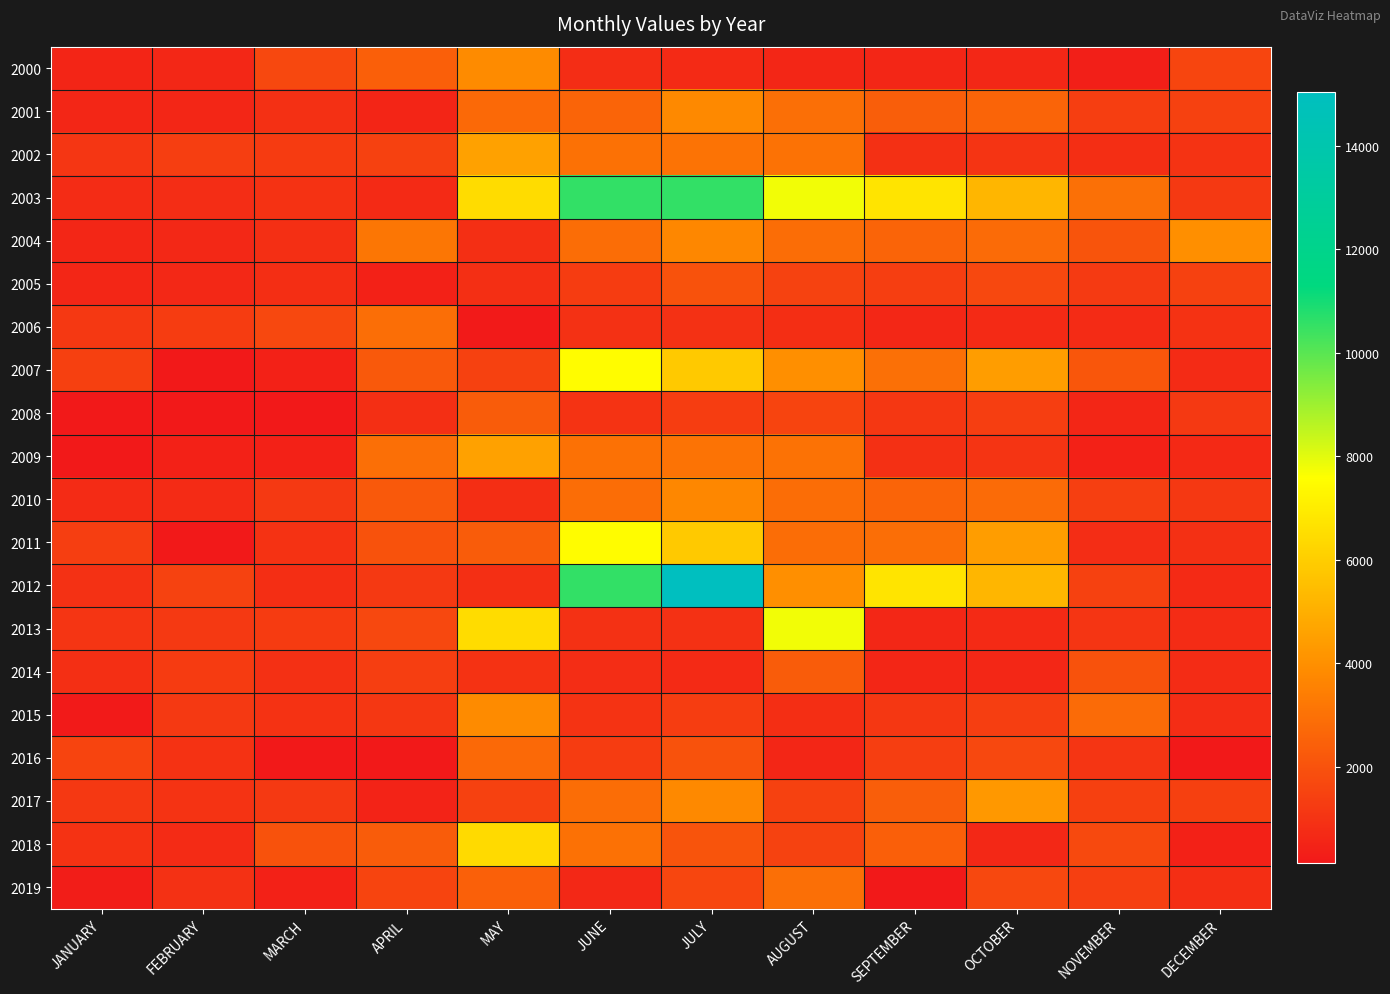

Reading left to right, transcribe all the data shown in this chart.

2000: JANUARY=540.0	FEBRUARY=608.7	MARCH=1663.9	APRIL=2414.1	MAY=3856.7	JUNE=799.6	JULY=695.1	AUGUST=591.9	SEPTEMBER=571.3	OCTOBER=619.5	NOVEMBER=351.3	DECEMBER=1567.6
2001: JANUARY=546.8	FEBRUARY=560.6	MARCH=903.1	APRIL=526.2	MAY=2753.2	JUNE=2554.8	JULY=3794.3	AUGUST=2954.5	SEPTEMBER=2397.3	OCTOBER=2603.2	NOVEMBER=1339.0	DECEMBER=1423.2
2002: JANUARY=1086.1	FEBRUARY=1346.1	MARCH=1259.4	APRIL=1471.3	MAY=4540.7	JUNE=3002.9	JULY=3051.4	AUGUST=3027.2	SEPTEMBER=895.9	OCTOBER=1021.2	NOVEMBER=828.5	DECEMBER=989.8
2003: JANUARY=768.3	FEBRUARY=806.8	MARCH=960.9	APRIL=706.9	MAY=6459.8	JUNE=10566.2	JULY=10566.2	AUGUST=7786.4	SEPTEMBER=6720.4	OCTOBER=5257.4	NOVEMBER=2966.6	DECEMBER=1192.0
2004: JANUARY=574.3	FEBRUARY=636.2	MARCH=876.0	APRIL=3140.8	MAY=844.5	JUNE=2869.7	JULY=3731.6	AUGUST=2845.5	SEPTEMBER=2603.2	OCTOBER=2797.0	NOVEMBER=2070.2	DECEMBER=3951.7
2005: JANUARY=574.3	FEBRUARY=636.8	MARCH=824.0	APRIL=416.2	MAY=895.7	JUNE=1300.5	JULY=1997.5	AUGUST=1483.5	SEPTEMBER=1358.2	OCTOBER=1656.8	NOVEMBER=1233.2	DECEMBER=1432.8
2006: JANUARY=1172.8	FEBRUARY=1296.1	MARCH=1663.9	APRIL=2922.8	MAY=170.5	JUNE=944.1	JULY=944.1	AUGUST=809.3	SEPTEMBER=626.3	OCTOBER=702.0	NOVEMBER=732.2	DECEMBER=960.0
2007: JANUARY=1390.5	FEBRUARY=140.8	MARCH=402.4	APRIL=2220.2	MAY=1452.1	JUNE=7514.7	JULY=5863.5	AUGUST=3961.5	SEPTEMBER=2966.6	OCTOBER=4442.2	NOVEMBER=2118.7	DECEMBER=732.5
2008: JANUARY=140.4	FEBRUARY=139.5	MARCH=151.5	APRIL=874.2	MAY=2341.4	JUNE=992.3	JULY=1319.7	AUGUST=1554.5	SEPTEMBER=1127.1	OCTOBER=1348.6	NOVEMBER=557.6	DECEMBER=1198.0
2009: JANUARY=151.5	FEBRUARY=402.4	MARCH=416.2	APRIL=2934.9	MAY=4540.7	JUNE=3002.9	JULY=3051.4	AUGUST=3027.2	SEPTEMBER=895.9	OCTOBER=1021.6	NOVEMBER=409.3	DECEMBER=691.2
2010: JANUARY=734.4	FEBRUARY=748.1	MARCH=1201.7	APRIL=2220.3	MAY=835.7	JUNE=2869.7	JULY=3731.6	AUGUST=2845.5	SEPTEMBER=2603.2	OCTOBER=2797.0	NOVEMBER=1384.7	DECEMBER=1135.9
2011: JANUARY=1336.5	FEBRUARY=140.0	MARCH=960.9	APRIL=2026.4	MAY=2341.4	JUNE=7514.7	JULY=5863.5	AUGUST=2845.5	SEPTEMBER=2906.6	OCTOBER=4442.2	NOVEMBER=786.7	DECEMBER=912.7
2012: JANUARY=951.2	FEBRUARY=1490.6	MARCH=826.0	APRIL=1192.0	MAY=844.5	JUNE=10566.2	JULY=15034.4	AUGUST=3961.5	SEPTEMBER=6720.4	OCTOBER=5257.4	NOVEMBER=1432.8	DECEMBER=705.0
2013: JANUARY=1047.6	FEBRUARY=1201.7	MARCH=1259.4	APRIL=1654.3	MAY=6459.9	JUNE=944.1	JULY=944.1	AUGUST=7786.4	SEPTEMBER=626.3	OCTOBER=702.0	NOVEMBER=1047.6	DECEMBER=773.0
2014: JANUARY=883.8	FEBRUARY=1269.1	MARCH=903.1	APRIL=1336.5	MAY=970.5	JUNE=799.6	JULY=695.1	AUGUST=2341.4	SEPTEMBER=571.3	OCTOBER=619.5	NOVEMBER=2014.3	DECEMBER=773.0
2015: JANUARY=182.4	FEBRUARY=1211.3	MARCH=960.0	APRIL=1114.1	MAY=3858.7	JUNE=992.3	JULY=1319.7	AUGUST=809.3	SEPTEMBER=1127.1	OCTOBER=1348.6	NOVEMBER=2801.7	DECEMBER=786.9
2016: JANUARY=1548.4	FEBRUARY=970.5	MARCH=151.5	APRIL=144.4	MAY=2753.2	JUNE=1300.5	JULY=1997.5	AUGUST=591.9	SEPTEMBER=1358.2	OCTOBER=1656.8	NOVEMBER=1066.8	DECEMBER=140.8
2017: JANUARY=1182.4	FEBRUARY=999.4	MARCH=1201.7	APRIL=471.2	MAY=1452.1	JUNE=2854.8	JULY=3794.3	AUGUST=1454.5	SEPTEMBER=2397.3	OCTOBER=4255.7	NOVEMBER=1409.8	DECEMBER=1394.3
2018: JANUARY=972.9	FEBRUARY=737.8	MARCH=2014.3	APRIL=2329.2	MAY=6421.8	JUNE=3007.6	JULY=2074.9	AUGUST=1483.5	SEPTEMBER=2414.1	OCTOBER=643.1	NOVEMBER=1702.5	DECEMBER=402.4
2019: JANUARY=289.4	FEBRUARY=945.5	MARCH=402.4	APRIL=1538.7	MAY=2438.3	JUNE=656.9	JULY=1606.2	AUGUST=2954.5	SEPTEMBER=168.2	OCTOBER=1656.8	NOVEMBER=1384.7	DECEMBER=815.8